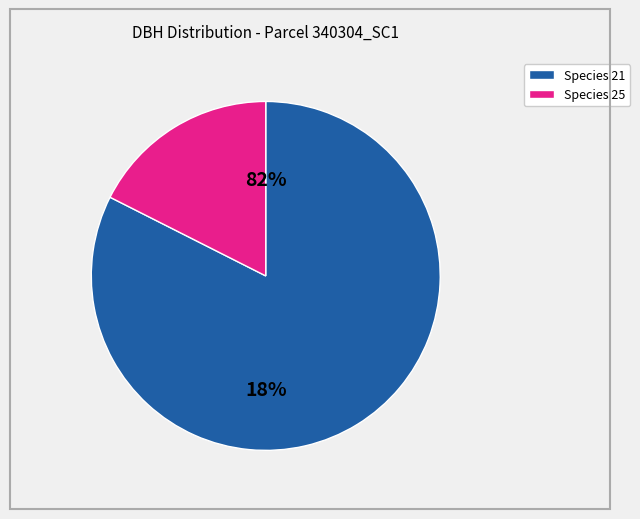

True or false: 340304007 accounts for 2% of the total.

False